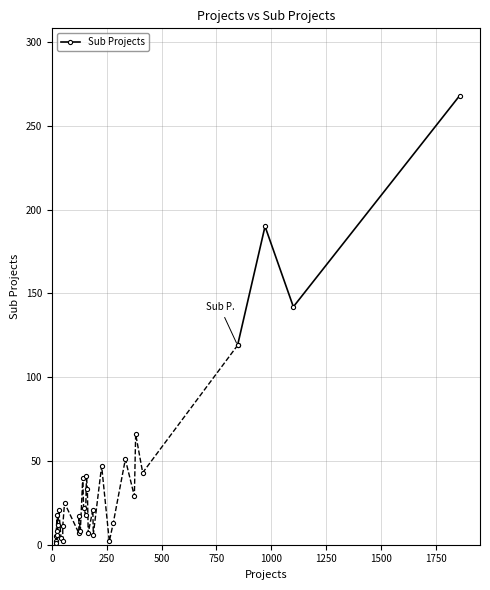

In Sub Projects, how many points are lower than both neighbors (excluding endpoints)?

1